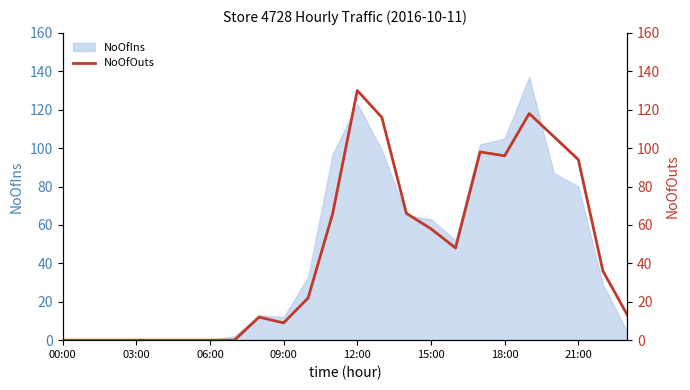

Read the value at 17, to the nearest 10.

100